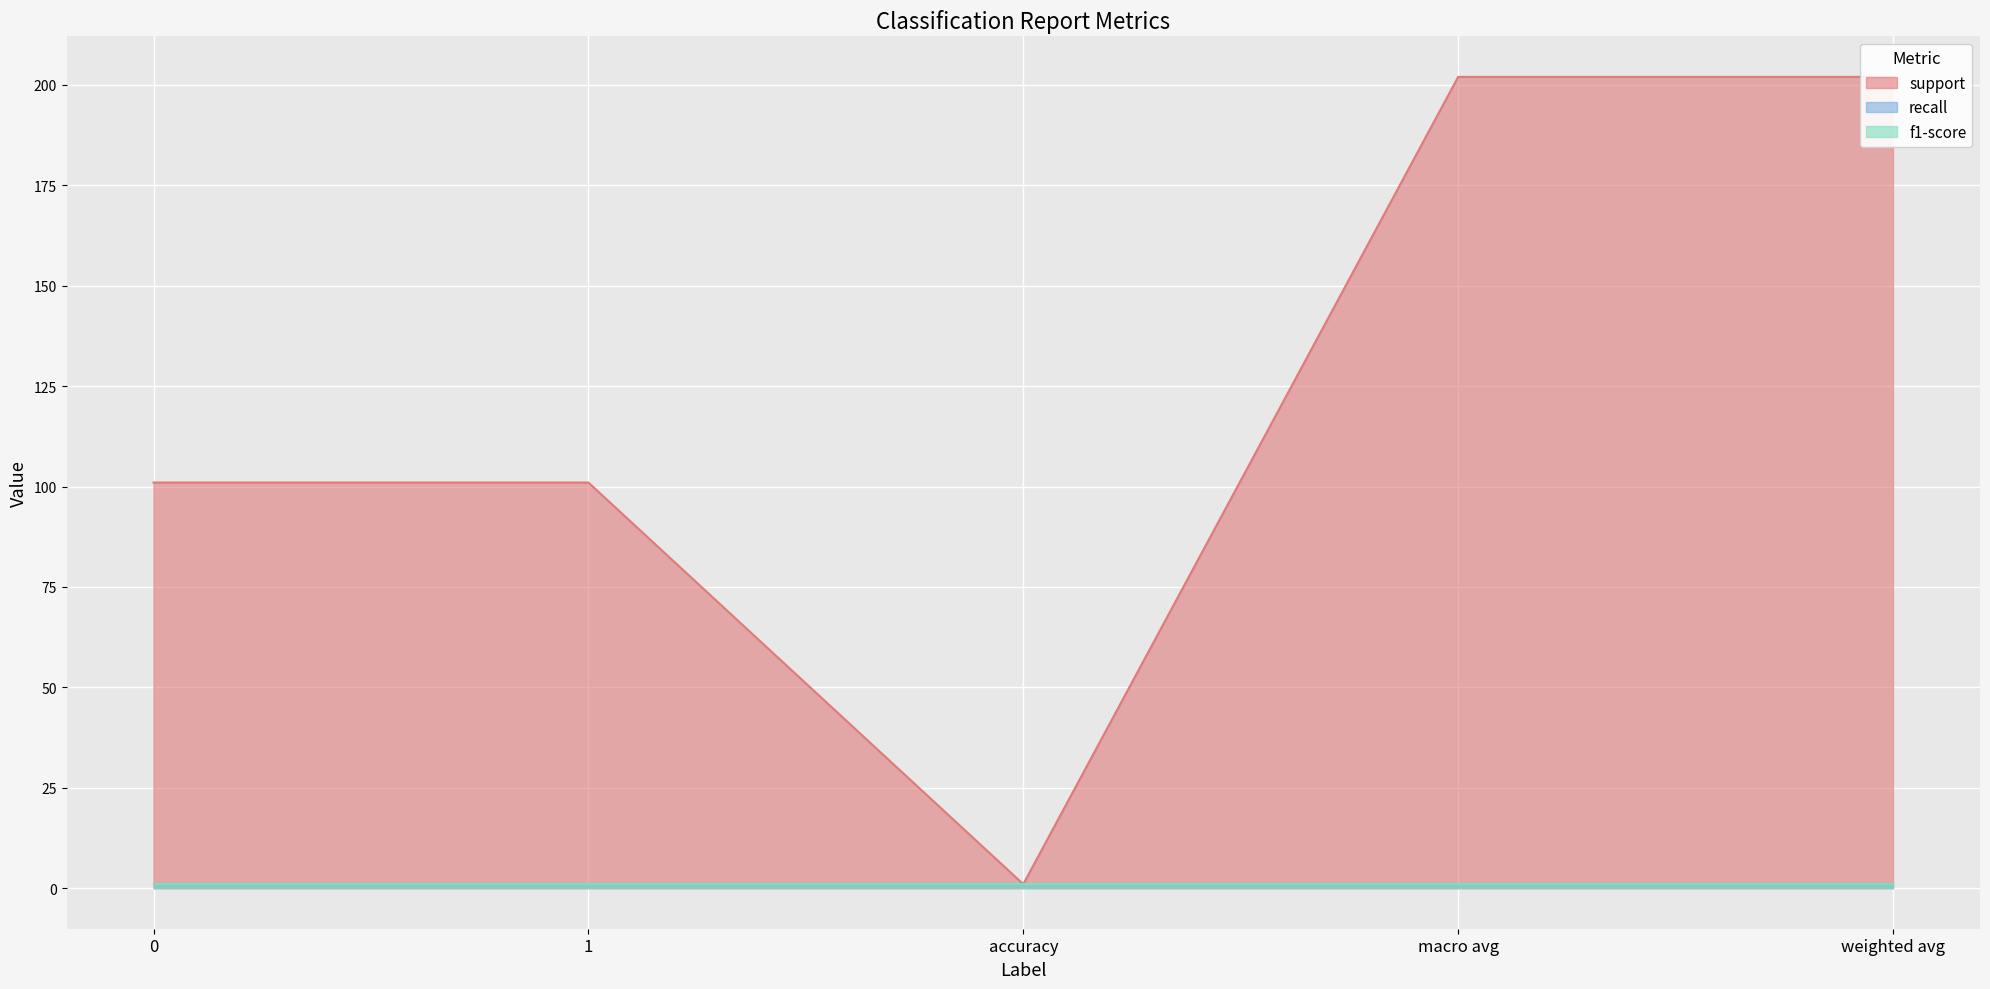

True or false: f1-score has more than 0 interior local peaks.

False